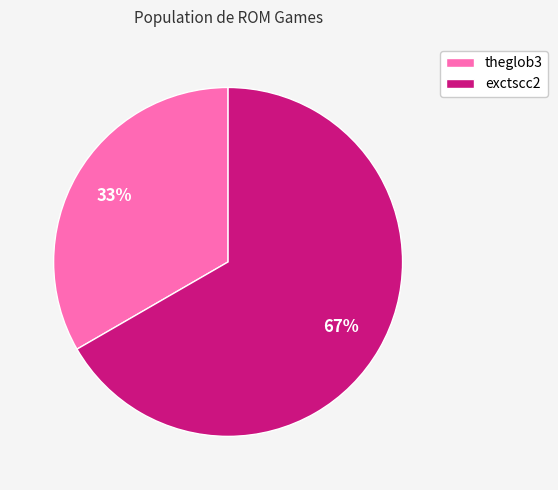

To the nearest percent, what is the combined percentage of exctscc2 and theglob3?

100%